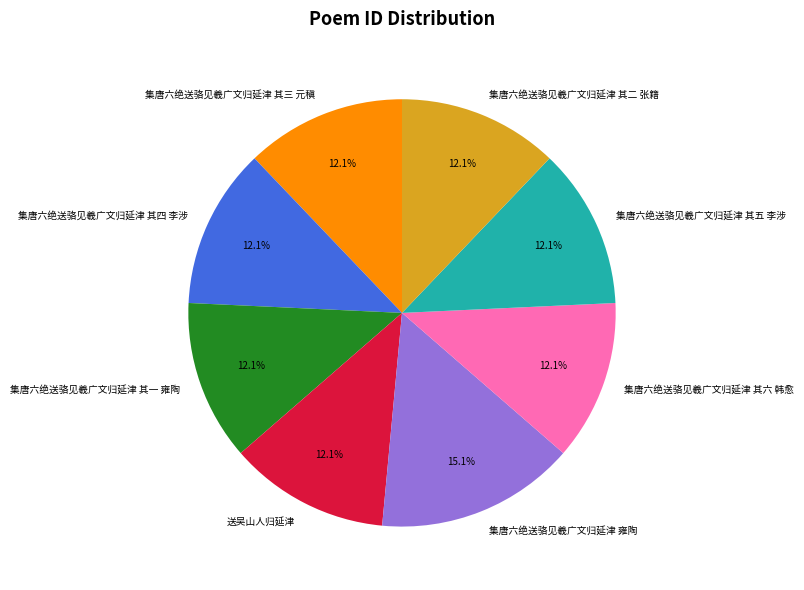

To the nearest percent, what is the combined percentage of 集唐六绝送骆见羲广文归延津 其三 元稹 and 送吴山人归延津?

24%